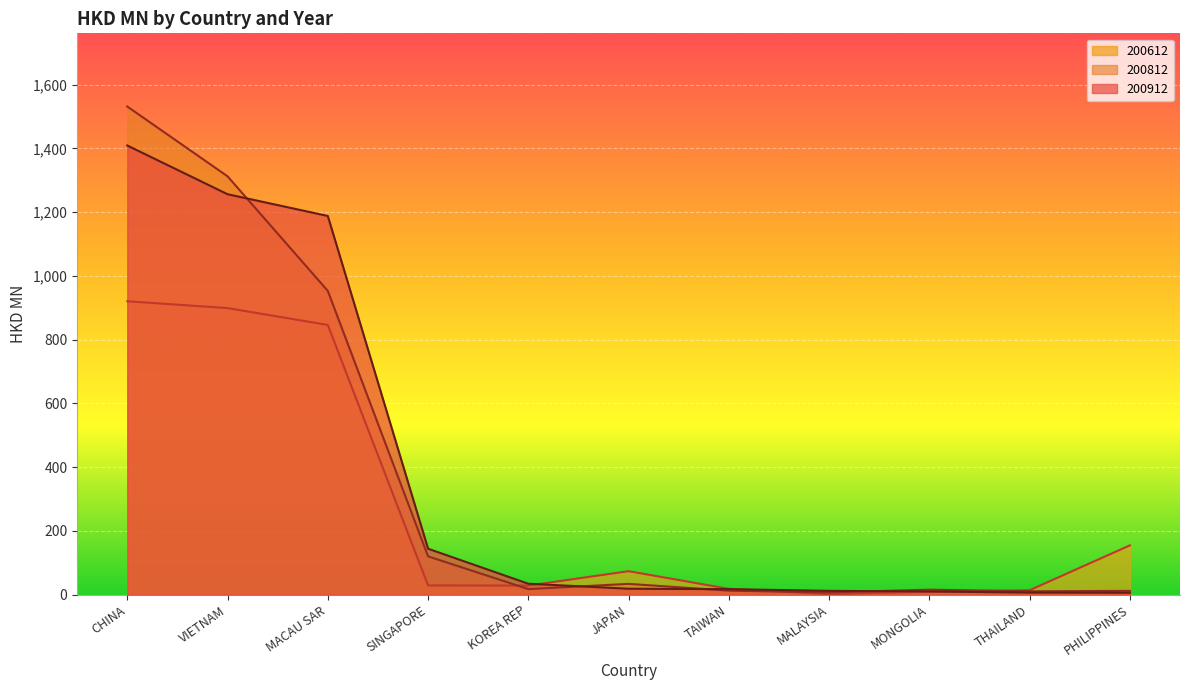

What is the difference between the maximum and second lowest values in the 200912 series?

1403.1